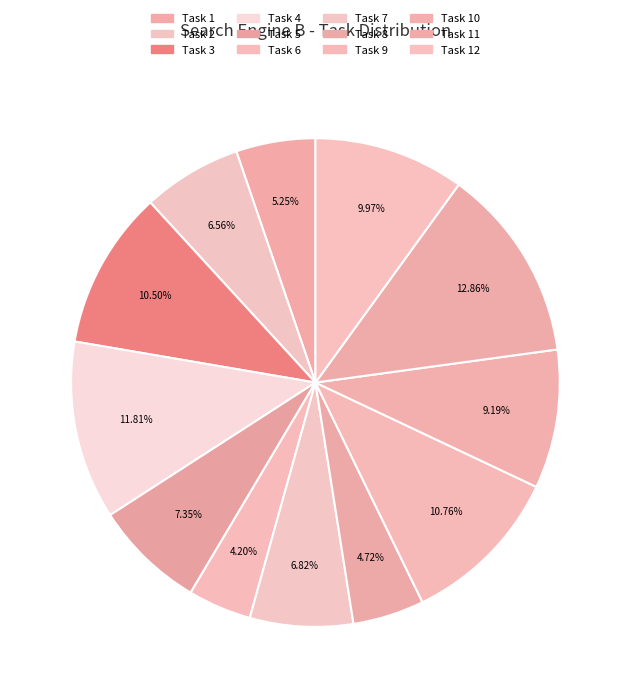

Rank the categories by value from highest to lowest.

11, 4, 9, 3, 12, 10, 5, 7, 2, 1, 8, 6